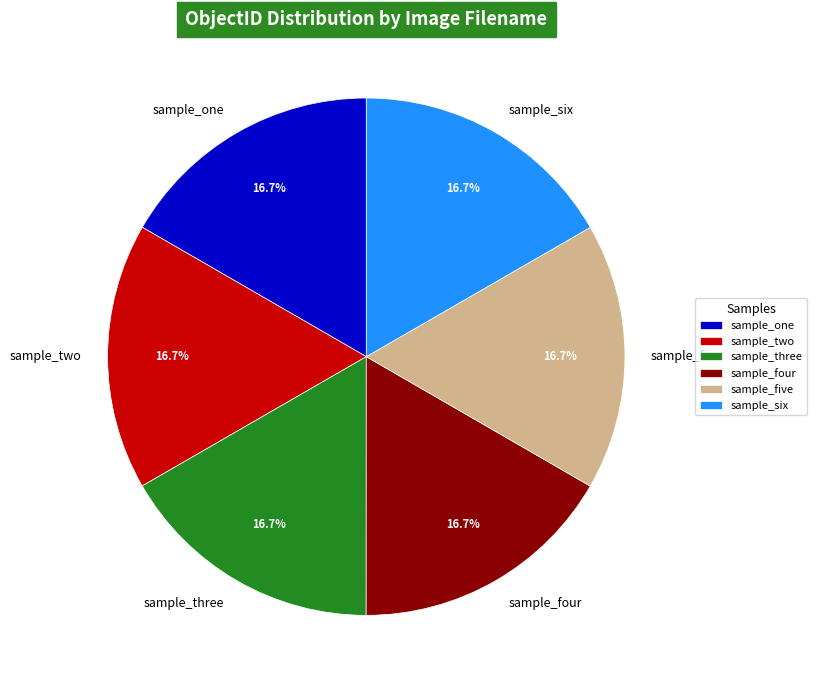

To the nearest percent, what is the average slice percentage?

17%